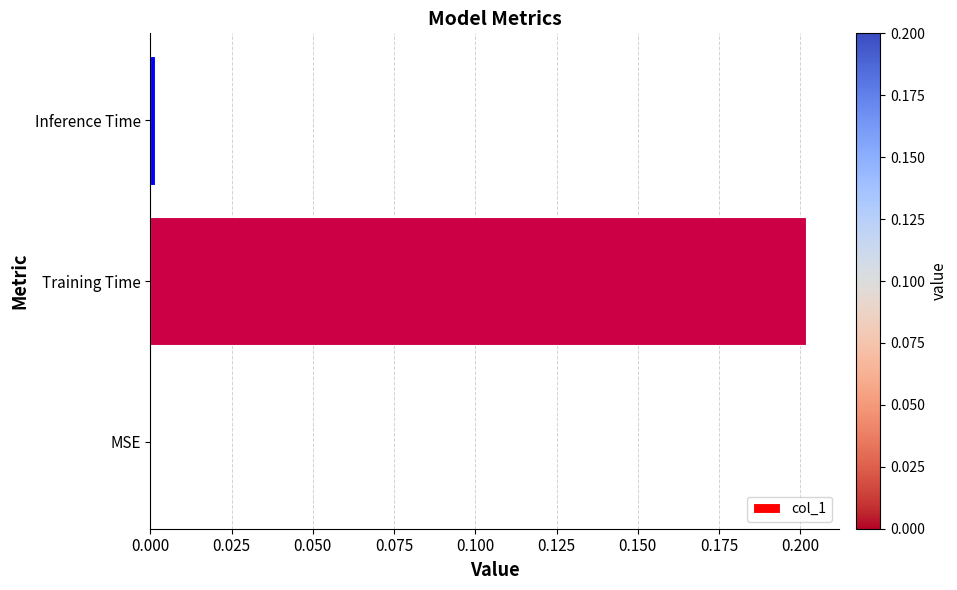

The chart shows a value of 0.2 at Training Time. True or false?

True